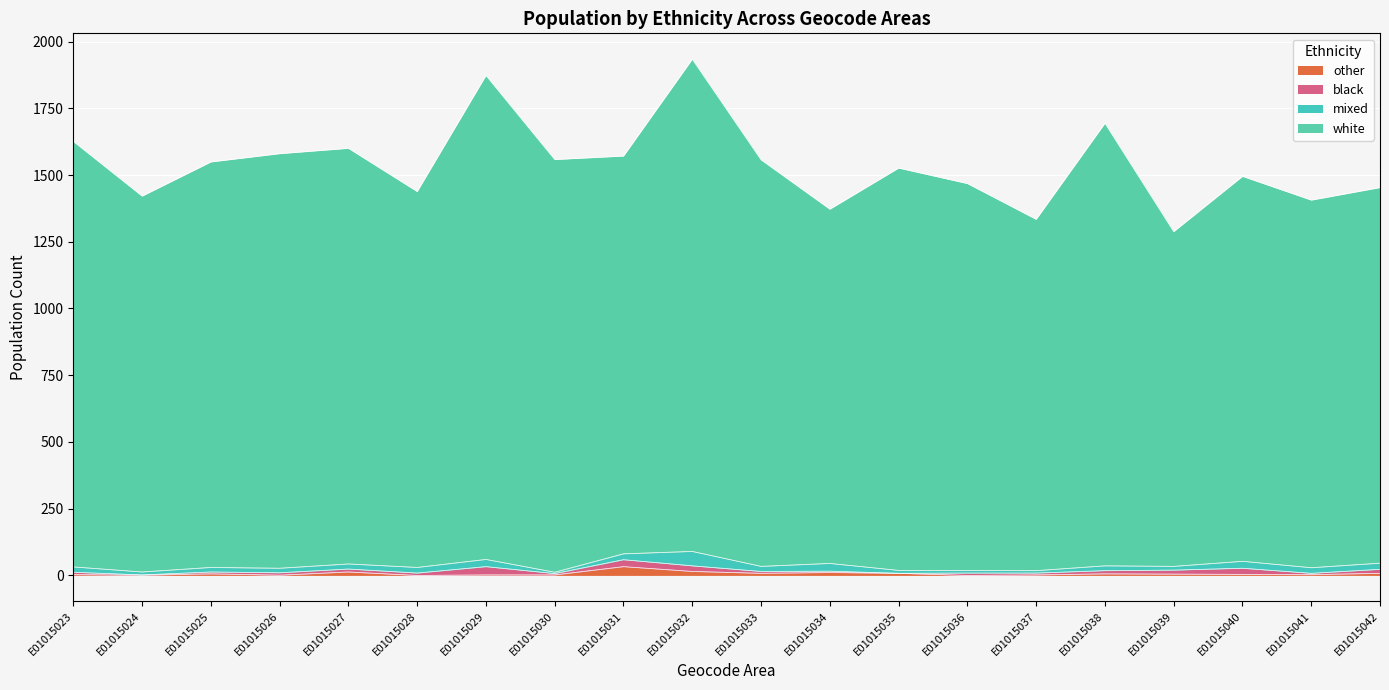

How many lines are shown in the chart?

4